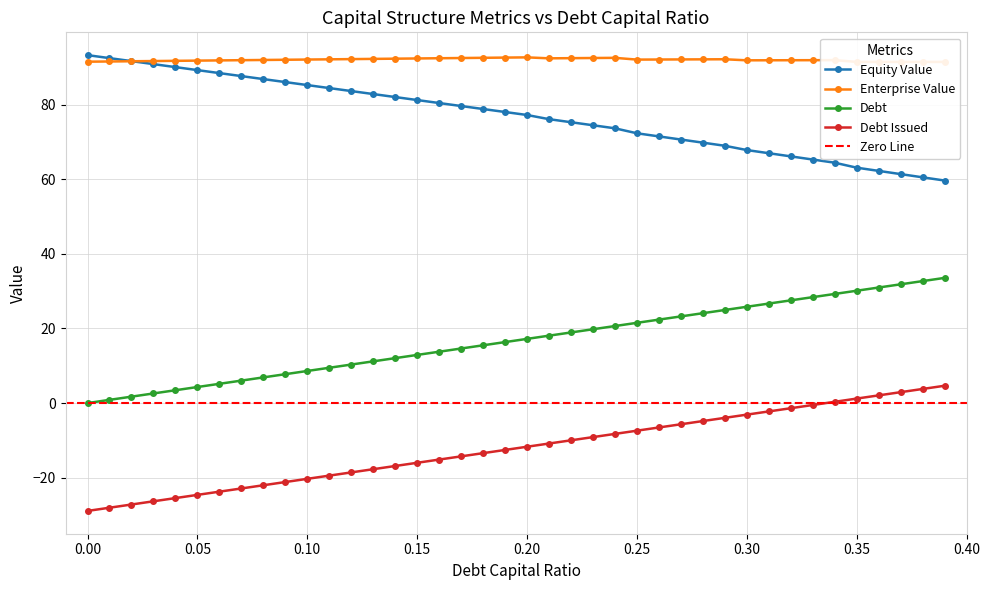

Reading left to right, extract all data points from this chart.

debt_capital: 0.0	0.9	1.7	2.6	3.4	4.3	5.2	6.0	6.9	7.7	8.6	9.5	10.3	11.2	12.0	12.9	13.8	14.6	15.5	16.3	17.2	18.1	18.9	19.8	20.6	21.5	22.4	23.2	24.1	24.9	25.8	26.7	27.5	28.4	29.2	30.1	31.0	31.8	32.7	33.5
cost_capital: 91.5	91.5	91.6	91.6	91.7	91.8	91.8	91.9	91.9	92.0	92.0	92.1	92.2	92.2	92.3	92.3	92.4	92.5	92.5	92.6	92.6	92.4	92.4	92.5	92.5	92.0	92.1	92.1	92.1	92.1	91.8	91.9	91.9	91.9	91.9	91.4	91.4	91.4	91.4	91.4
equity_value: 93.2	92.4	91.6	90.8	90.0	89.2	88.4	87.6	86.8	86.0	85.2	84.4	83.6	82.8	82.0	81.2	80.4	79.6	78.8	78.0	77.2	76.1	75.3	74.4	73.6	72.3	71.5	70.6	69.8	68.9	67.8	67.0	66.1	65.3	64.4	63.1	62.2	61.4	60.5	59.6
debt_issued: -28.9	-28.0	-27.2	-26.3	-25.5	-24.6	-23.7	-22.9	-22.0	-21.2	-20.3	-19.4	-18.6	-17.7	-16.9	-16.0	-15.1	-14.3	-13.4	-12.6	-11.7	-10.8	-10.0	-9.1	-8.3	-7.4	-6.5	-5.7	-4.8	-4.0	-3.1	-2.2	-1.4	-0.5	0.3	1.2	2.1	2.9	3.8	4.6